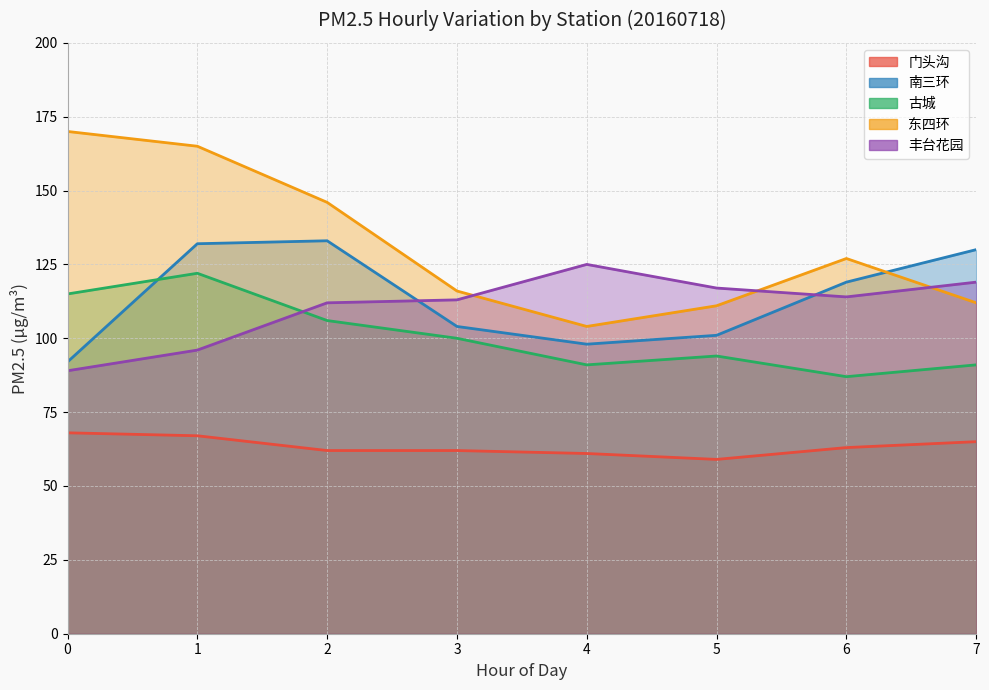

List the series in order of their peak value, lowest first.

门头沟, 古城, 丰台花园, 南三环, 东四环